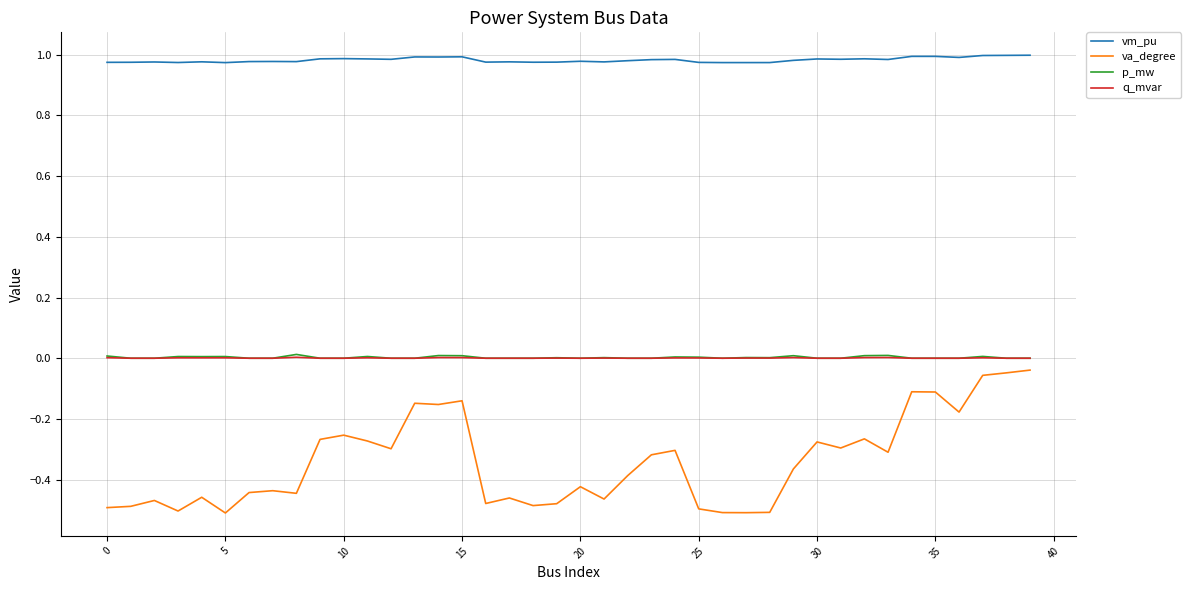

True or false: q_mvar and vm_pu intersect in this chart.

False